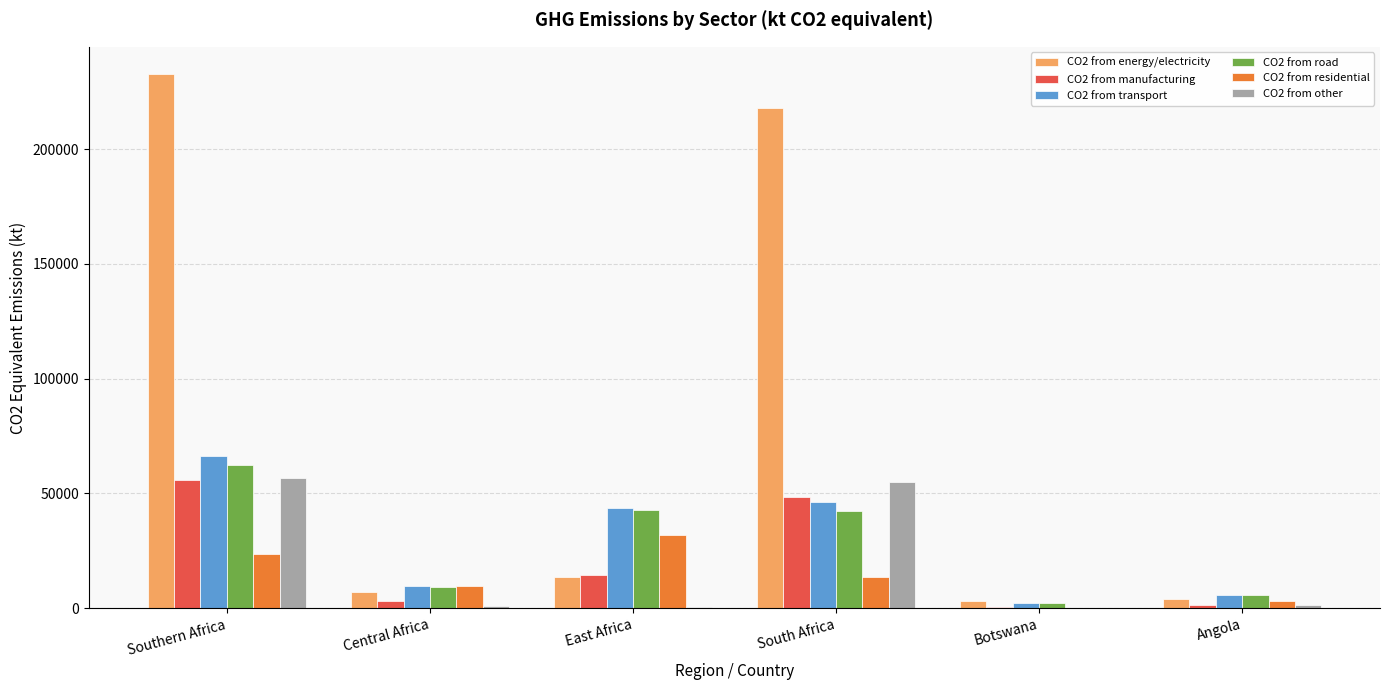

Is the value of CO2 from manufacturing at East Africa greater than the value of CO2 from energy/electricity at Southern Africa?

No